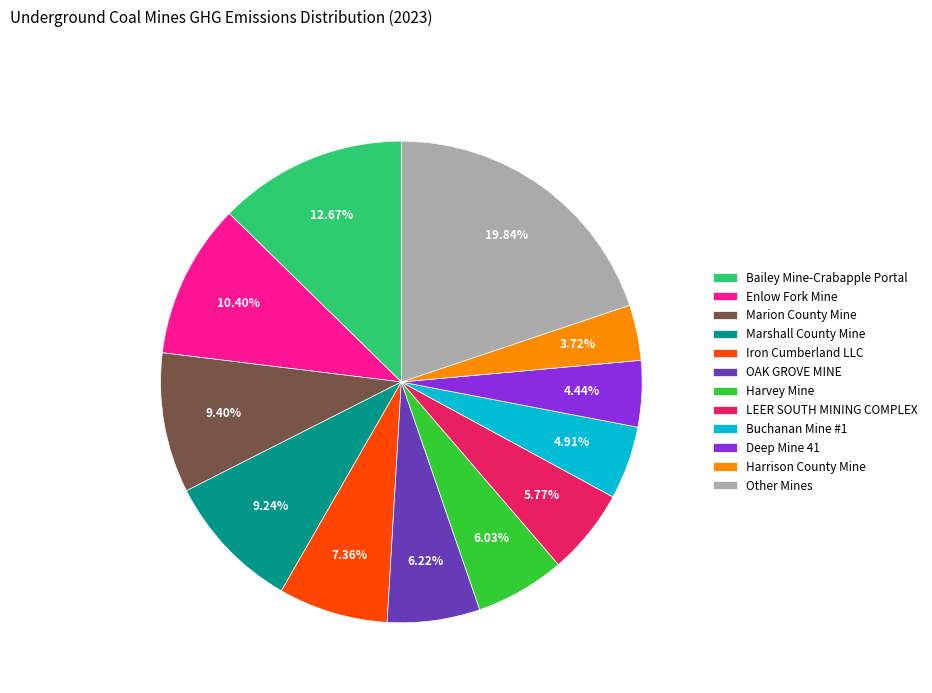

What is the ratio of the value at Enlow Fork Mine to the value at Harrison County Mine?

2.8